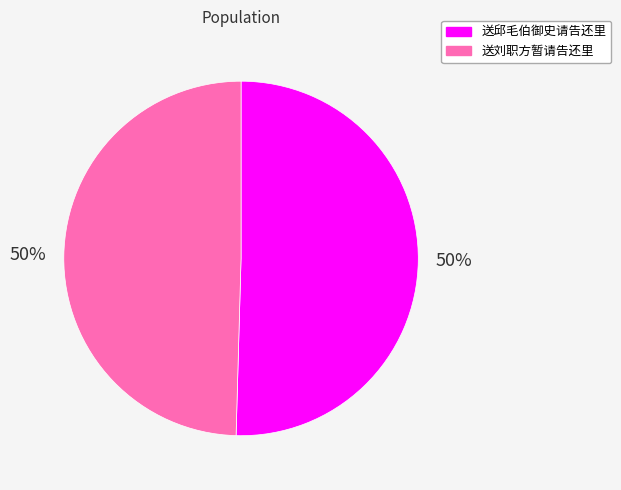

Combined, do 送刘职方暂请告还里 and 送邱毛伯御史请告还里 account for over 50%?

Yes